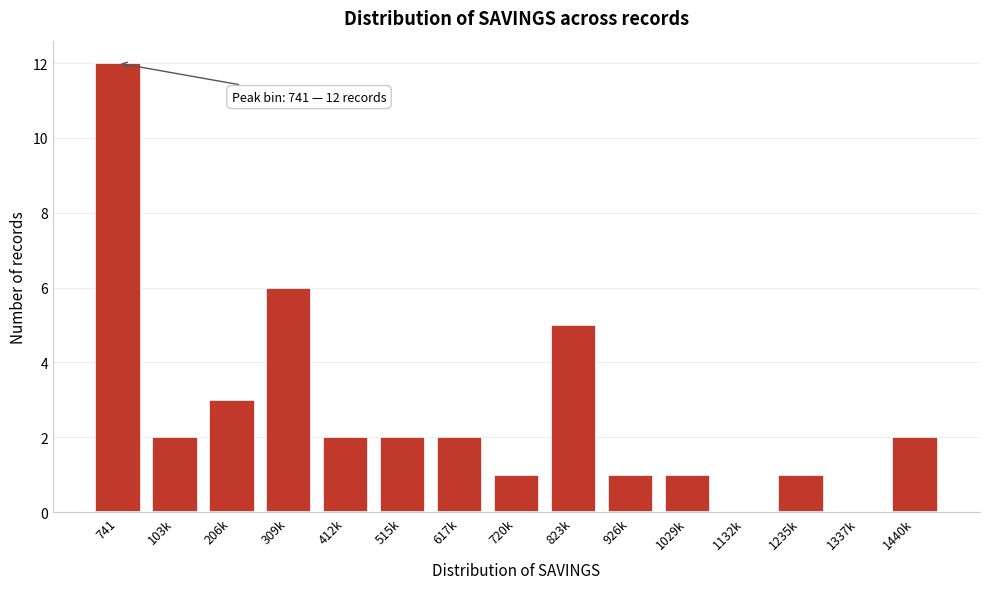

Reading right to left, list all the values displayed in this chart.

1440k=2	1337k=0	1235k=1	1132k=0	1029k=1	926k=1	823k=5	720k=1	617k=2	515k=2	412k=2	309k=6	206k=3	103k=2	741=12